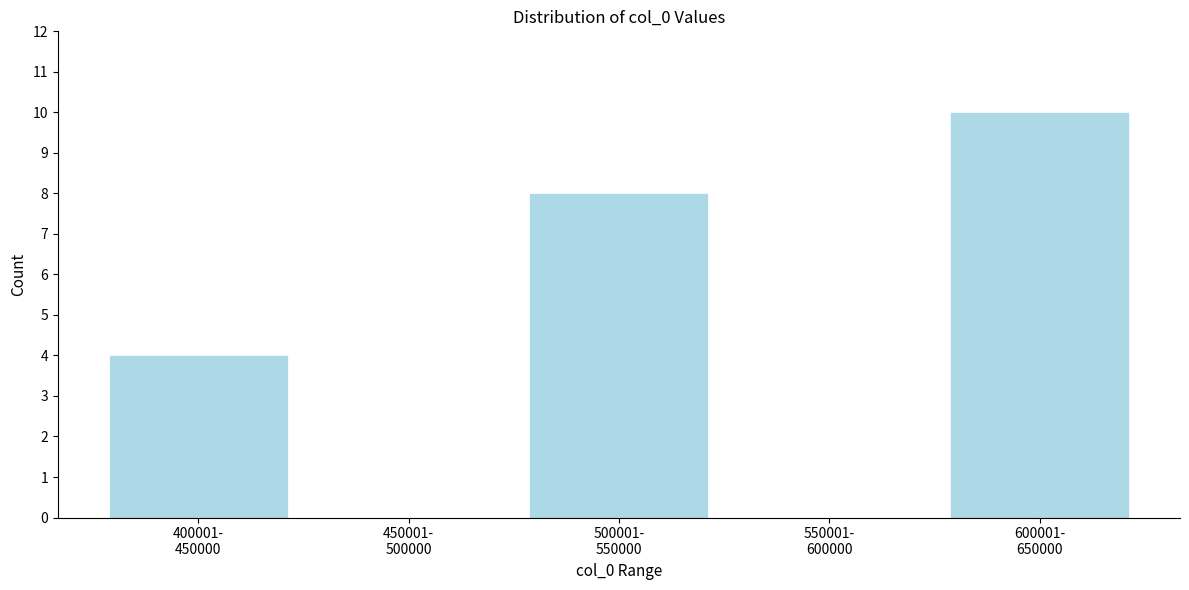

What is the sum of all values?

22